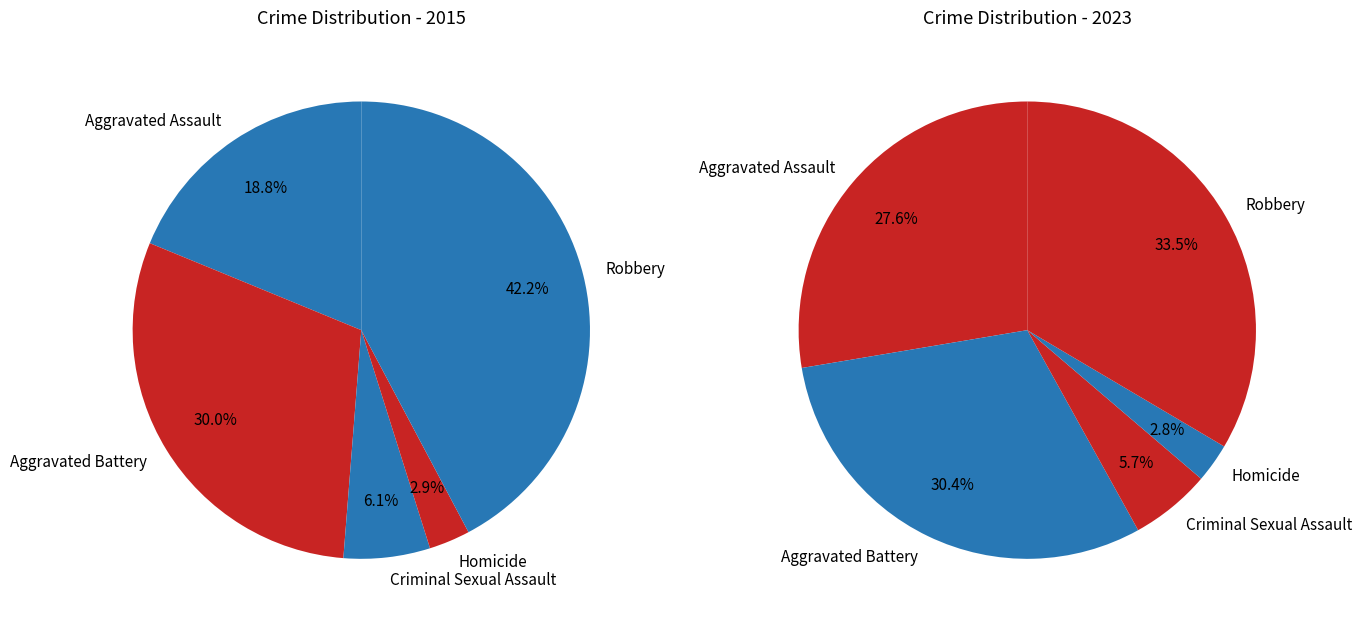

How many slices are in this pie chart?

5